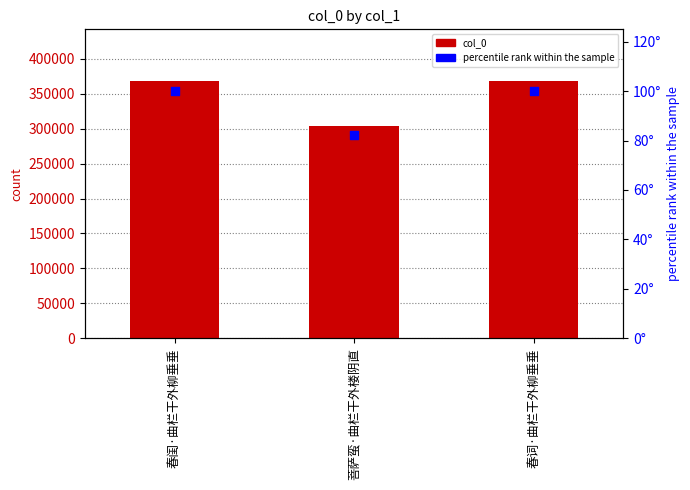

What is the total value across all series at 春词·曲栏干外柳垂垂?

368443.0